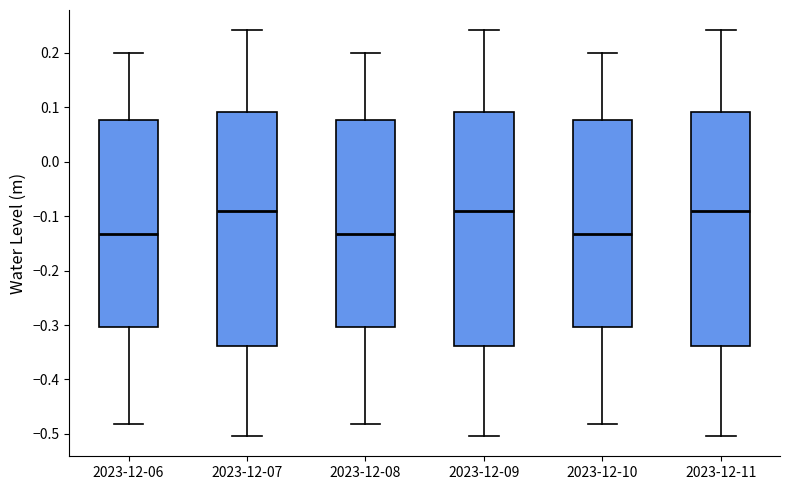

Reading left to right, read every box against the y-axis: the position of its median line, the range the box covers, and the ends of its whiskers. The values are not printed on the chart, so give them approximately, as read against the axis.

2023-12-06: median -0.13, box -0.30 to 0.08, whiskers -0.48 to 0.20
2023-12-07: median -0.09, box -0.34 to 0.09, whiskers -0.50 to 0.24
2023-12-08: median -0.13, box -0.30 to 0.08, whiskers -0.48 to 0.20
2023-12-09: median -0.09, box -0.34 to 0.09, whiskers -0.50 to 0.24
2023-12-10: median -0.13, box -0.30 to 0.08, whiskers -0.48 to 0.20
2023-12-11: median -0.09, box -0.34 to 0.09, whiskers -0.50 to 0.24